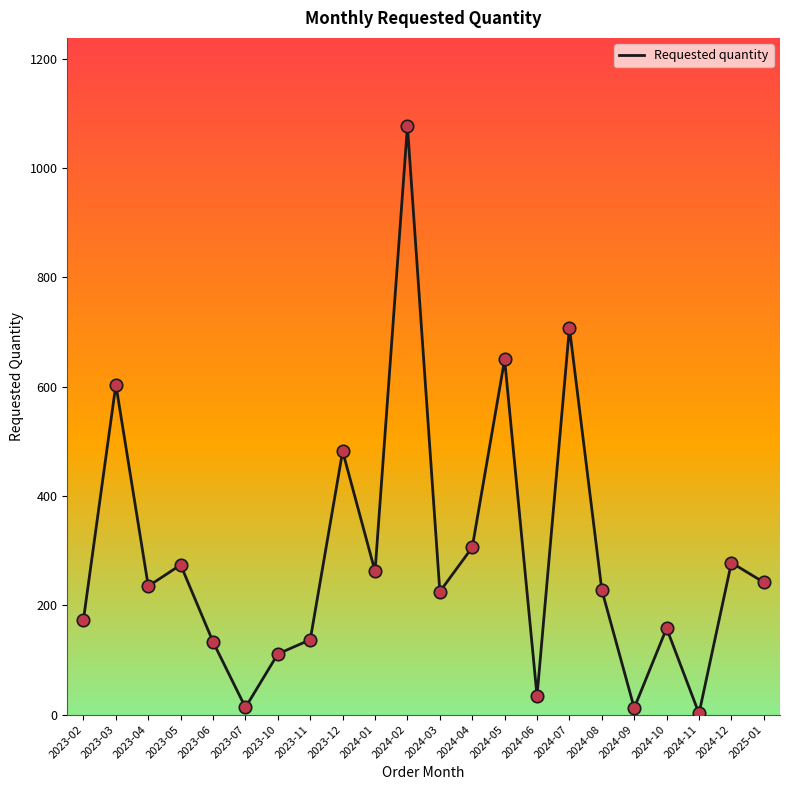

What is the change in value from 2024-04 to 2024-10?

-148